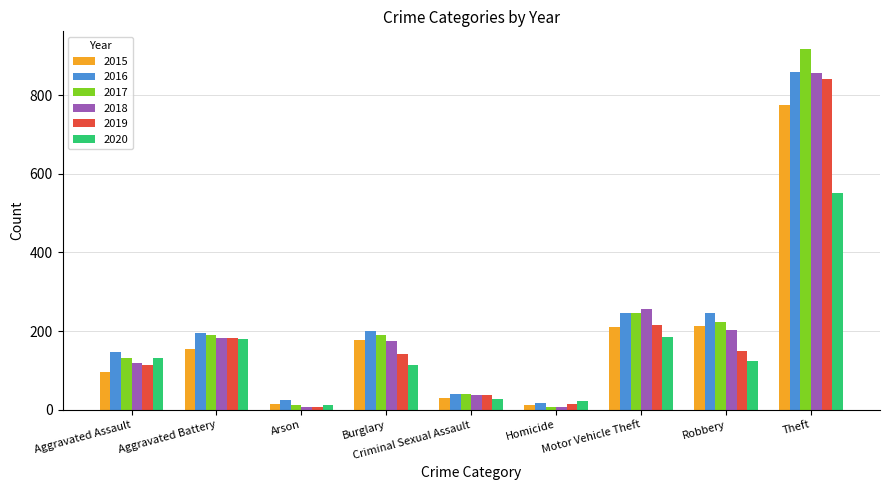

Are the bars horizontal?

No